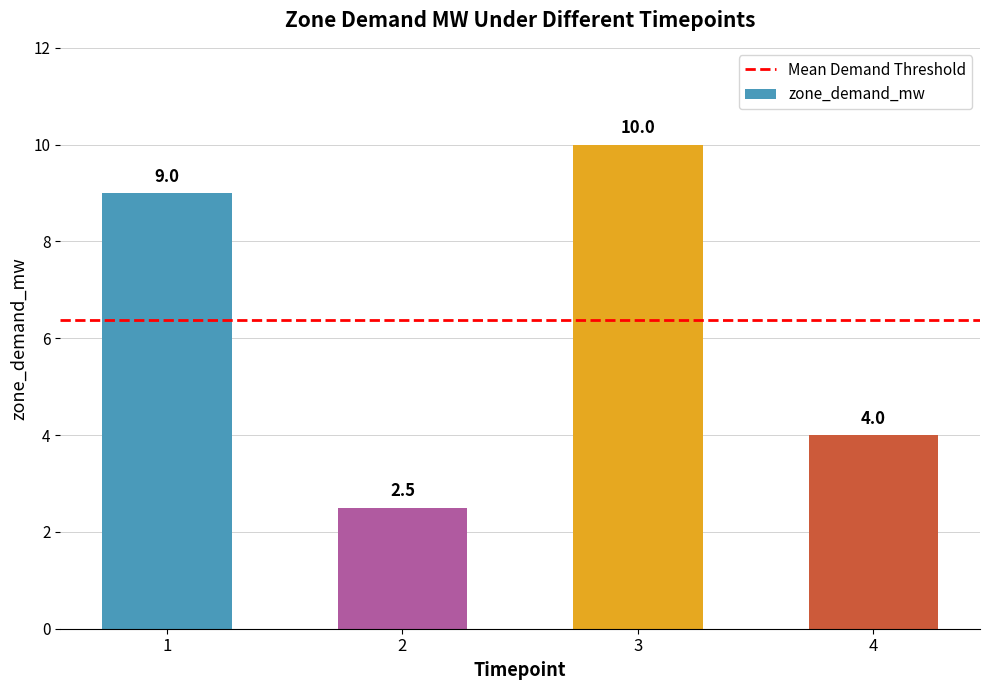

What is the greatest value displayed?

10.0